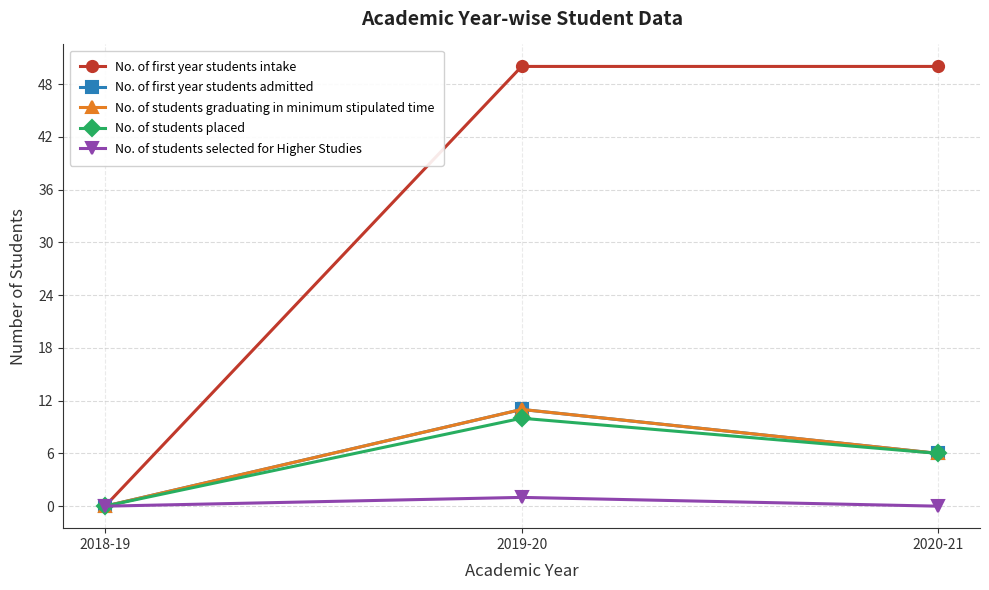

Is this an area chart (filled region under the line)?

No